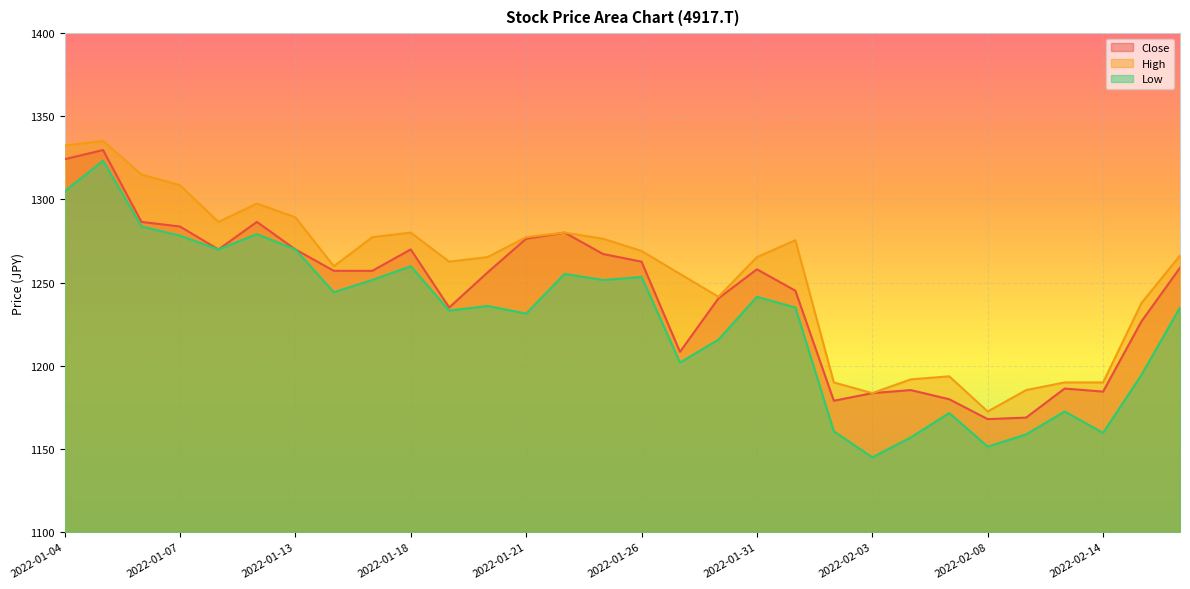

How many lines are shown in the chart?

3